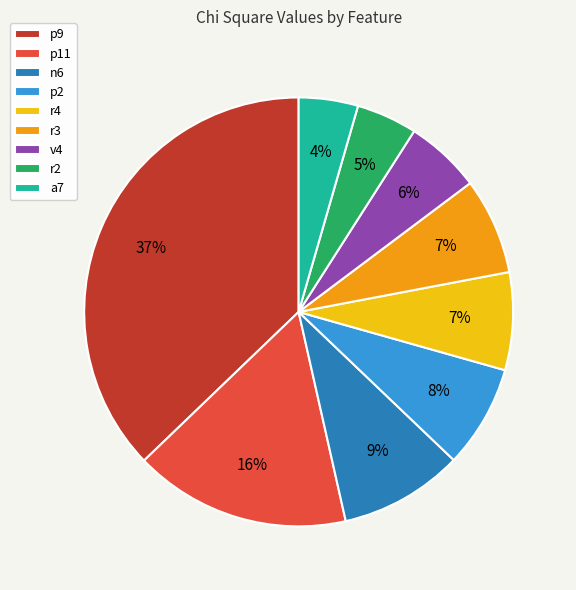

Which category has the biggest portion of the pie?

p9